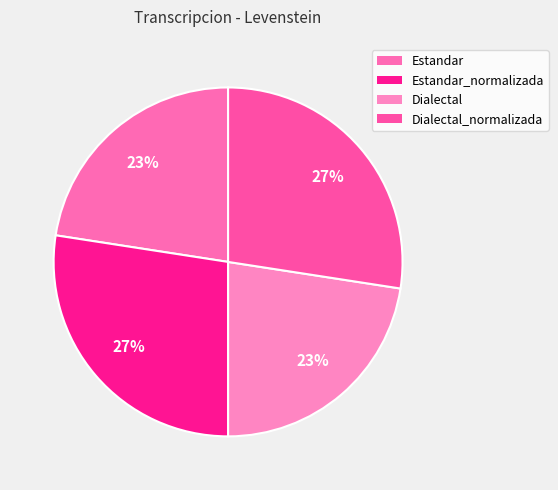

Is it true that Estandar_normalizada is 27% of the pie?

True